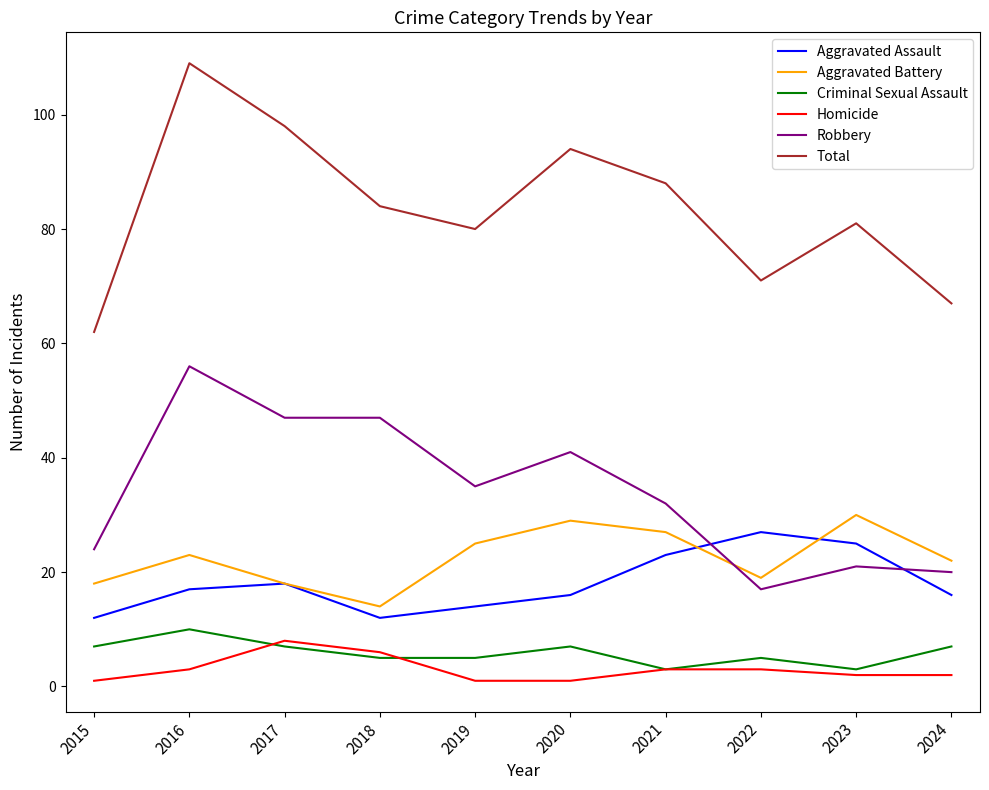

What is the average value of the Homicide series?

3